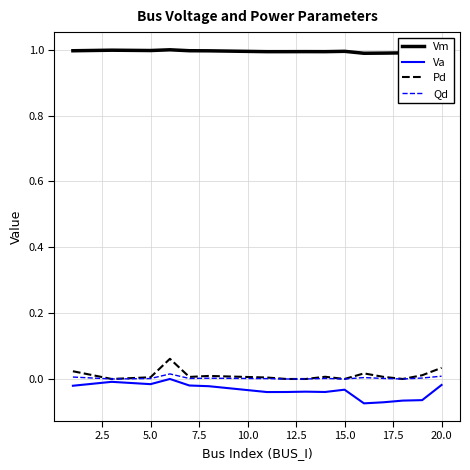

What is the greatest value displayed?

1.0